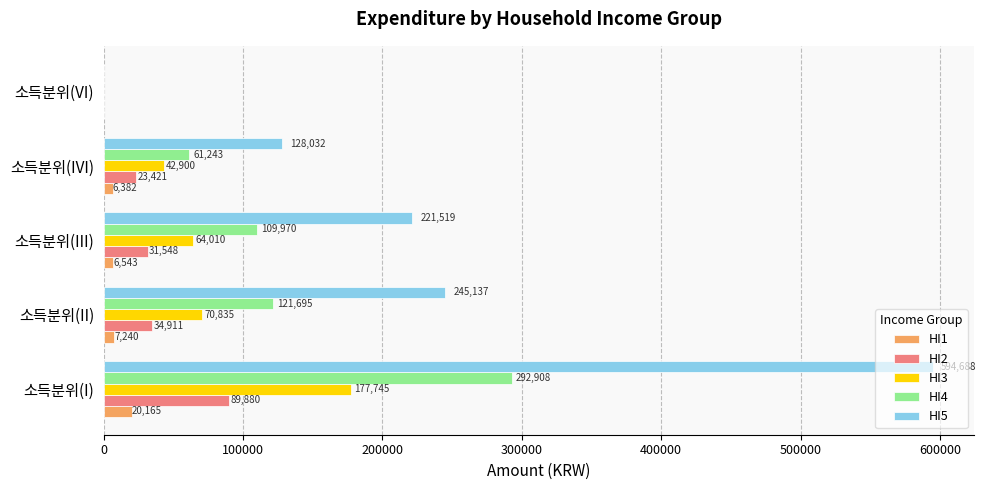

At which category is the sum across all series the highest?

소득분위(I)